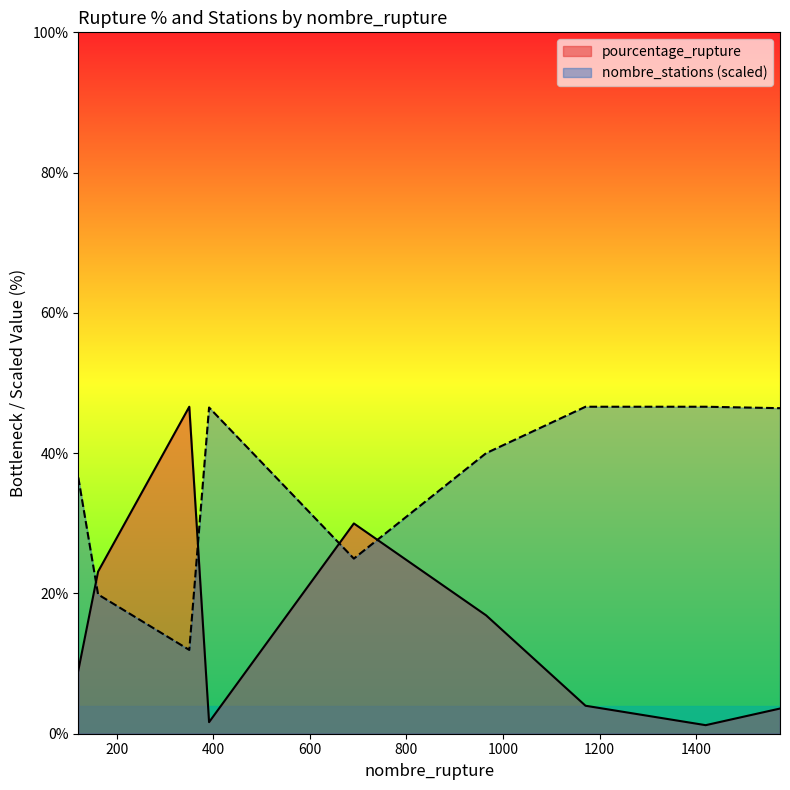

What is the value of the nombre_stations point at the 4th from the left?

46.5